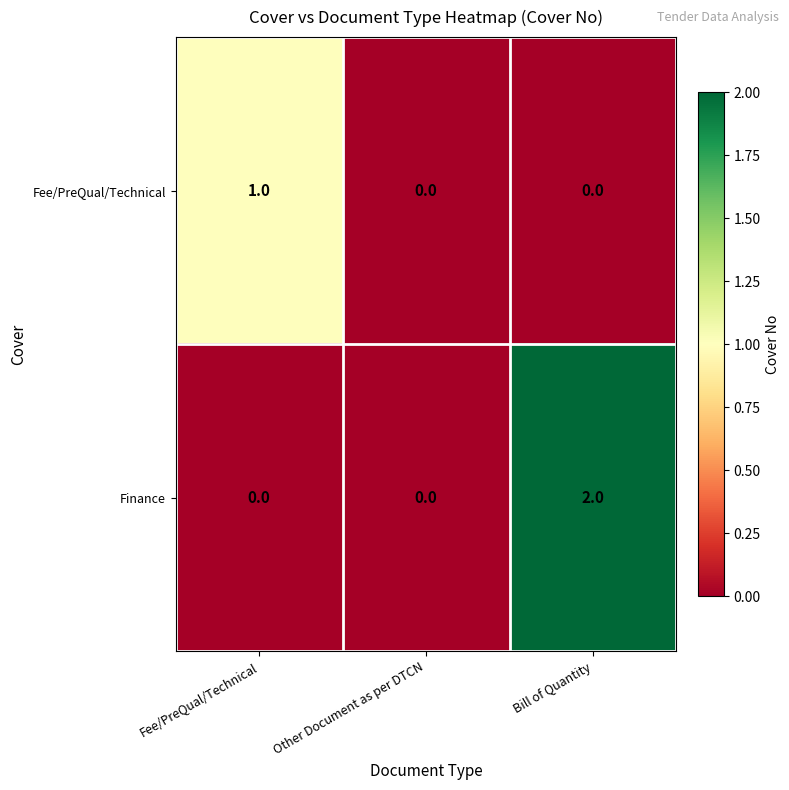

At which category does the chart reach its peak across all series?

Bill of Quantity